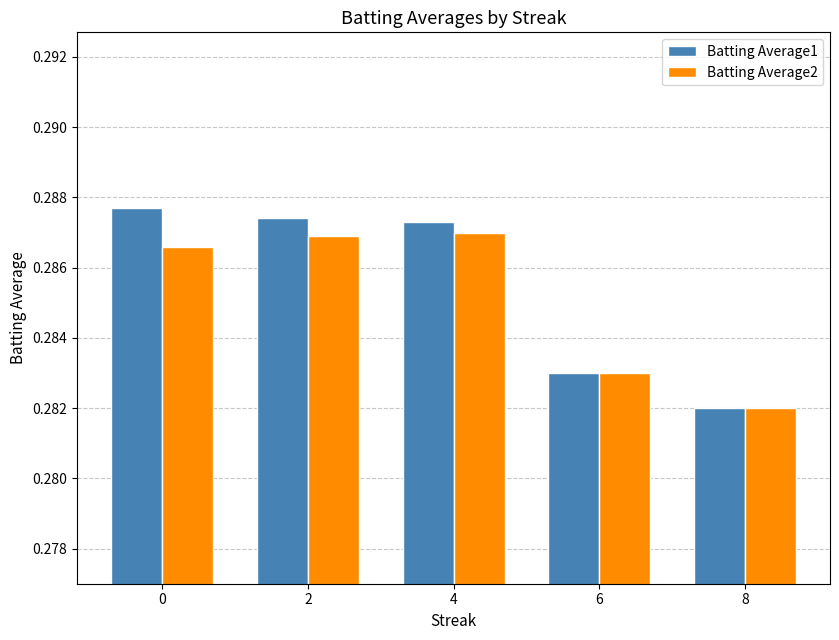

Which series has the largest total across all categories?

Batting Average1